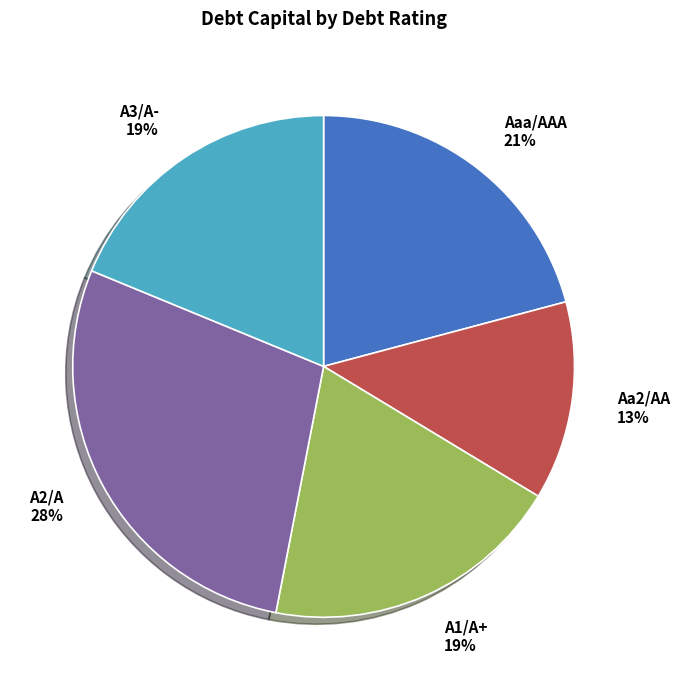

What is the ratio of the value at A2/A to the value at Aa2/AA?

2.2